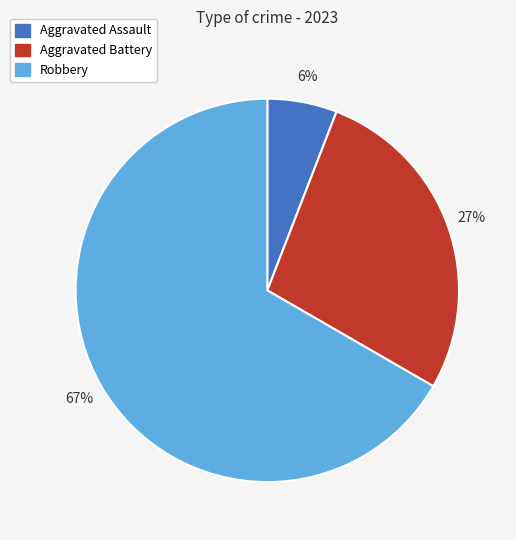

Count the number of slices in the pie.

3